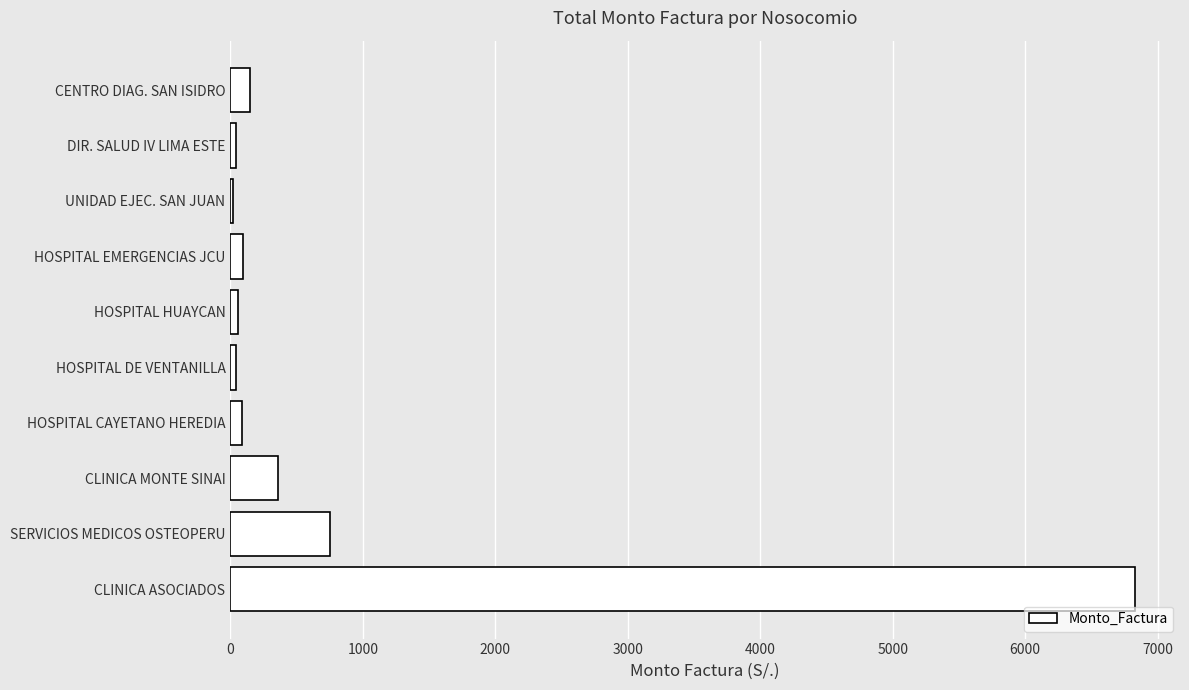

What is the maximum value shown in the chart?

6827.9